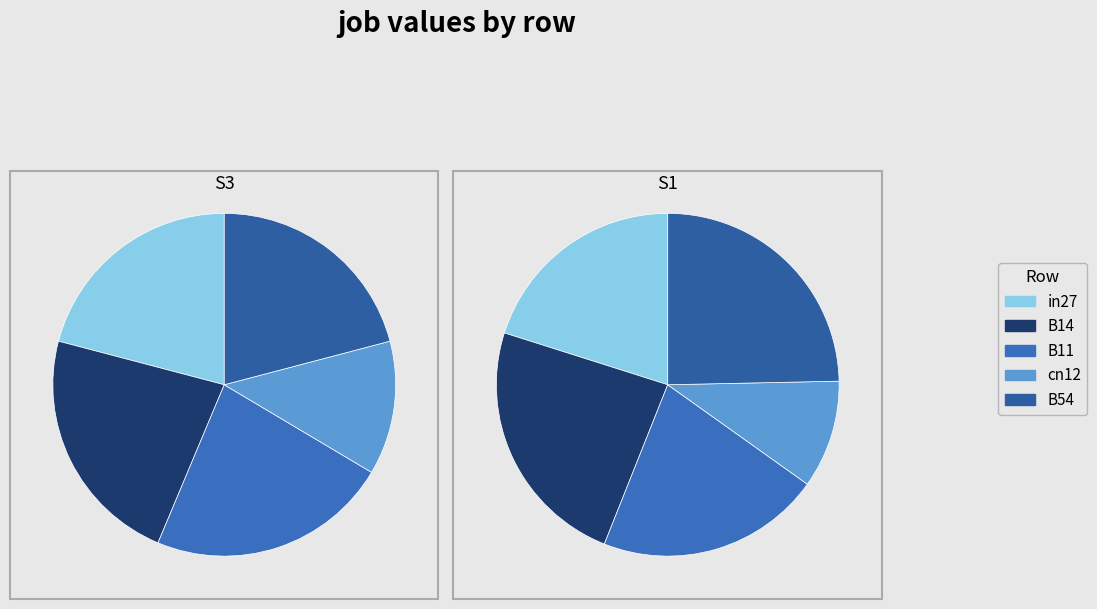

How much of the chart is everything except B14?

76.1%